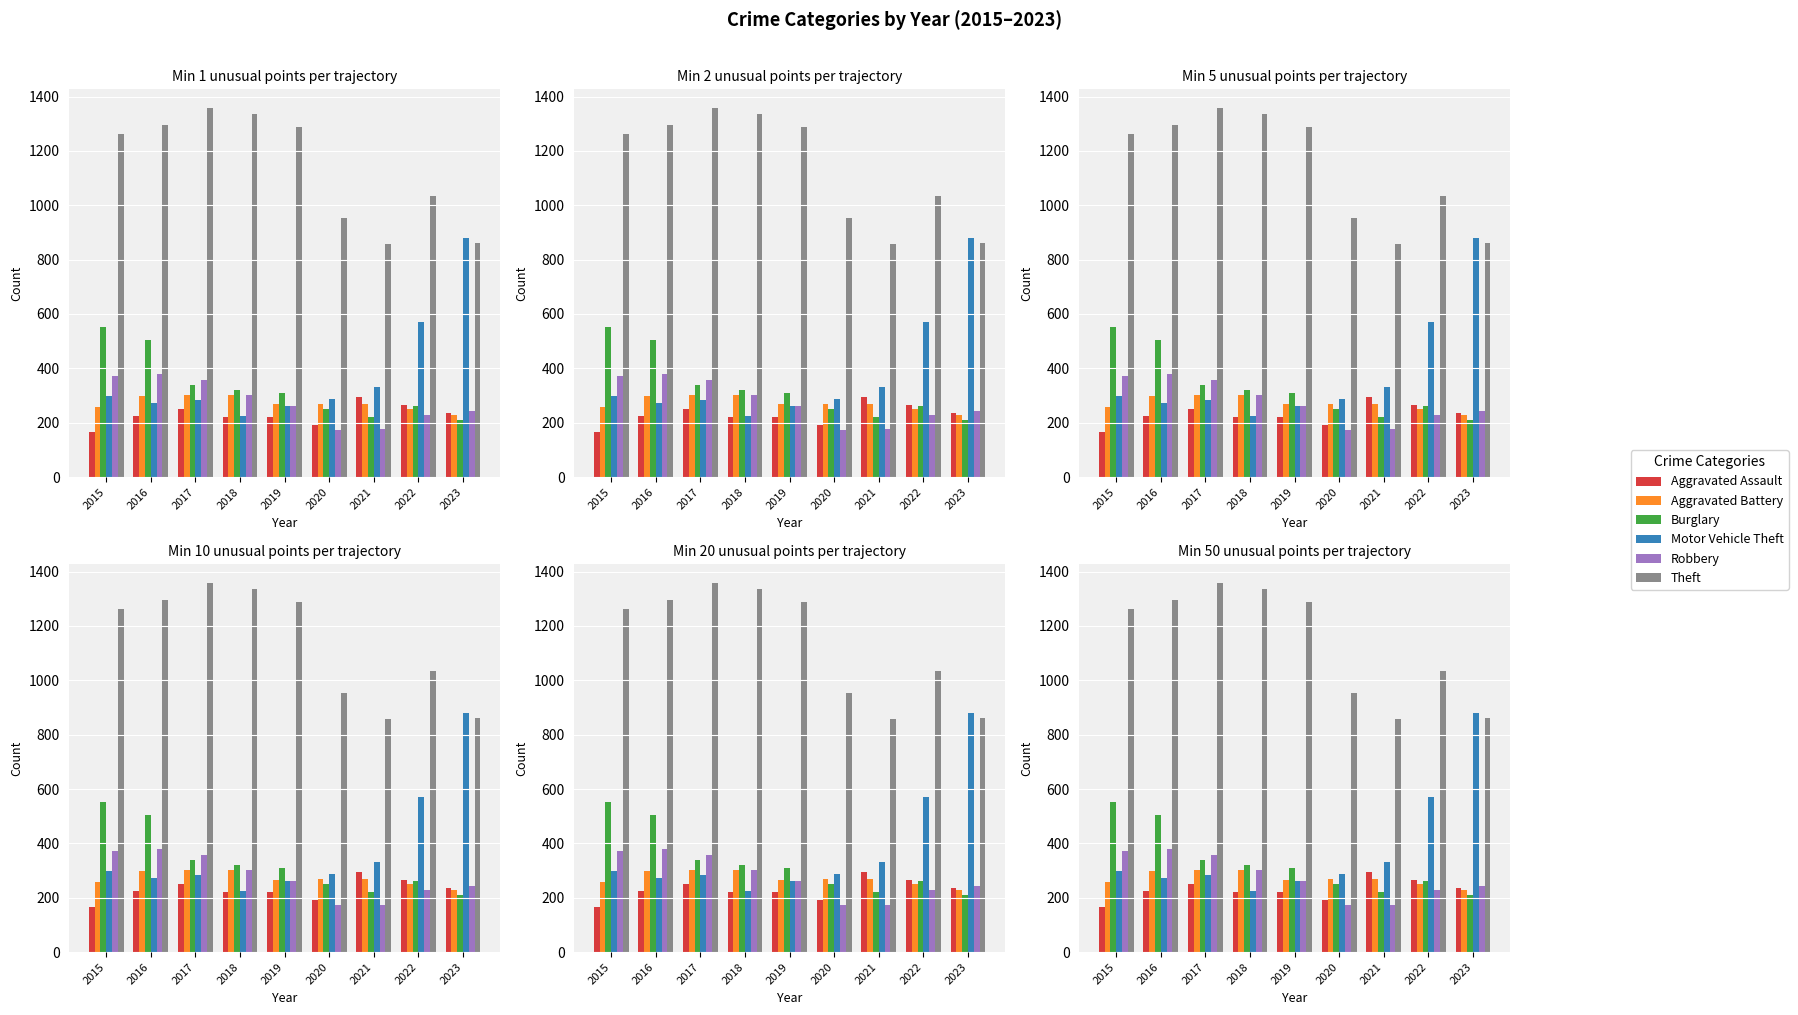

Reading left to right, transcribe all the data shown in this chart.

Aggravated Assault: 164	225	251	220	220	192	295	264	236
Aggravated Battery: 259	298	303	302	267	268	270	249	228
Burglary: 552	505	339	319	308	250	220	263	209
Motor Vehicle Theft: 299	272	285	225	262	287	332	569	878
Robbery: 372	381	356	302	263	174	175	227	242
Theft: 1263	1297	1359	1337	1288	954	856	1033	861